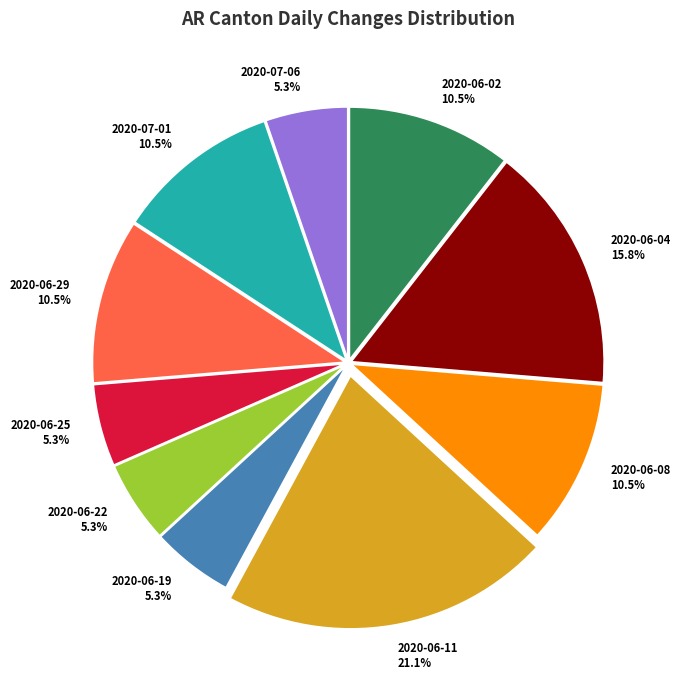

Do 2020-06-11 21.1% and 2020-06-25 5.3% together represent more than half of the pie?

No